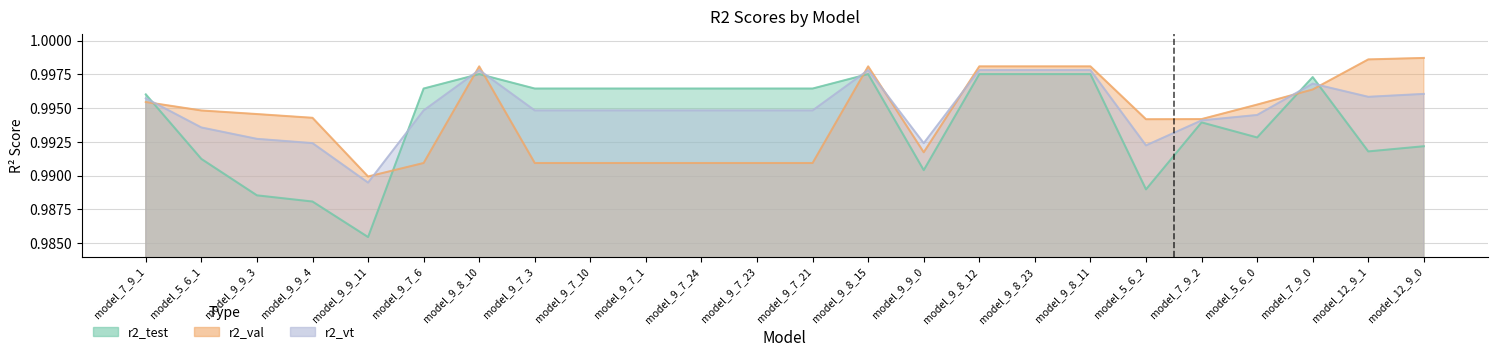

At which category does r2_val reach its first local valley?

model_9_9_11